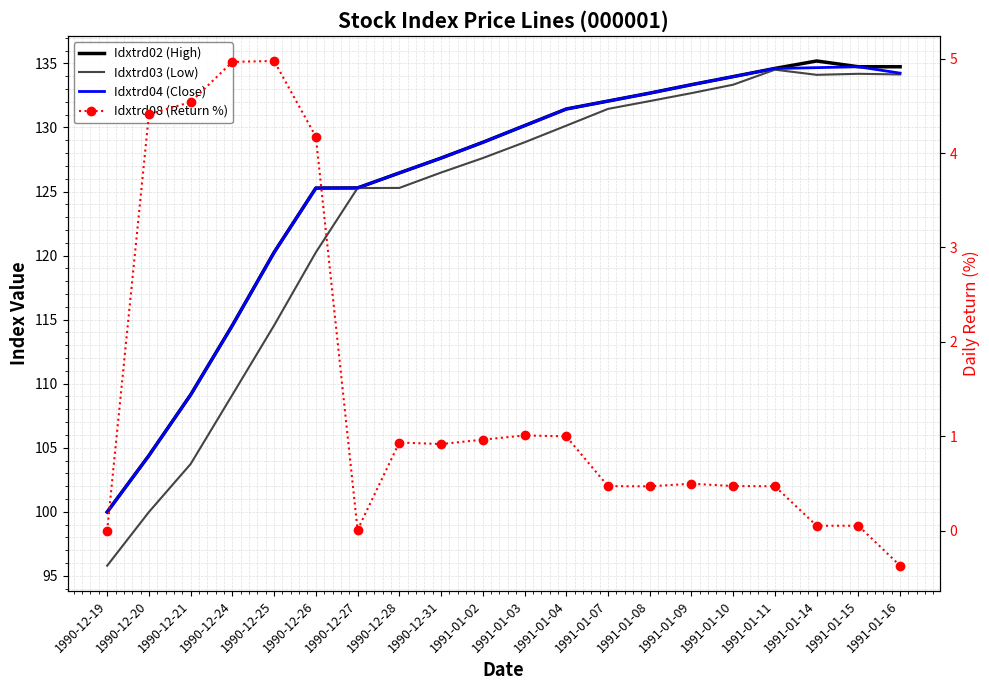

True or false: Idxtrd04 (Close) has a value of 134.2 at 1991-01-16.

True